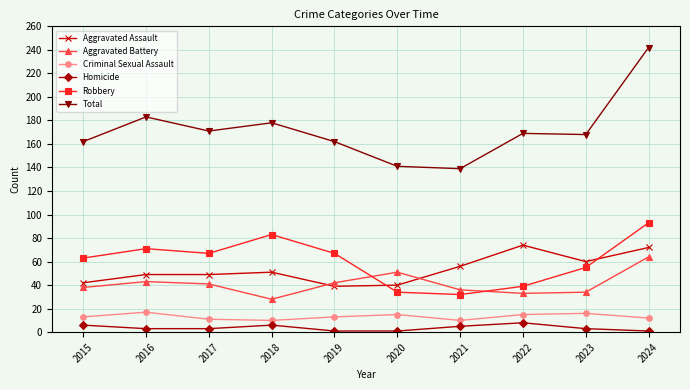

What is the spread (max minus min) of values at 2016?

180